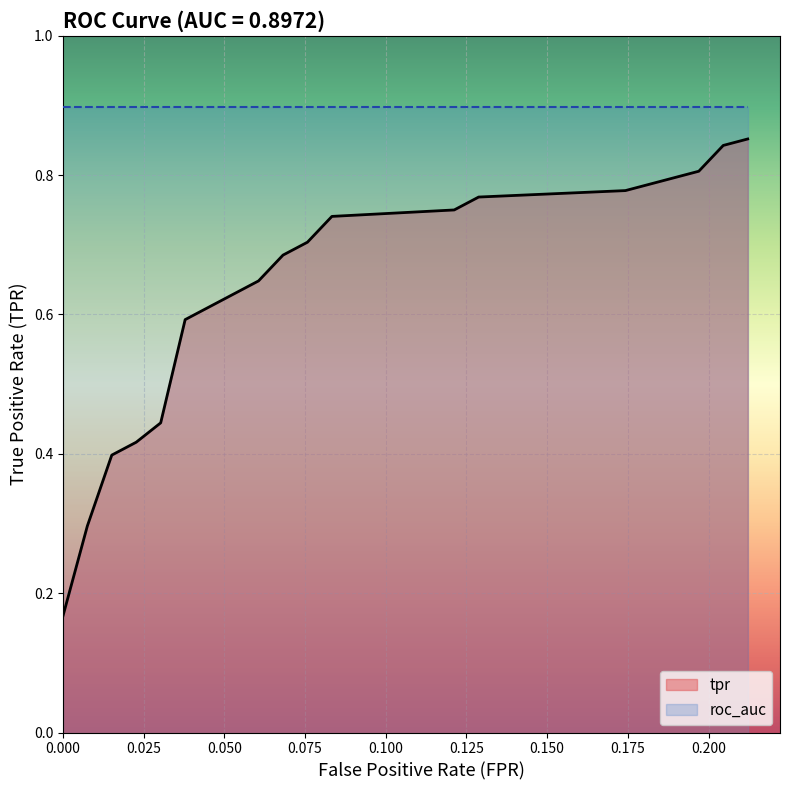

Which series has the largest range (max minus min)?

tpr